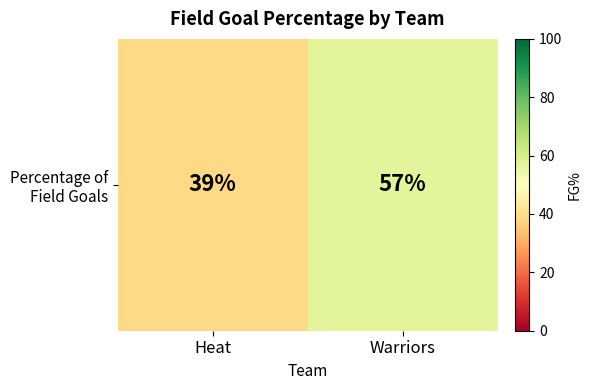

Count the values in the range 39 to 57.

2